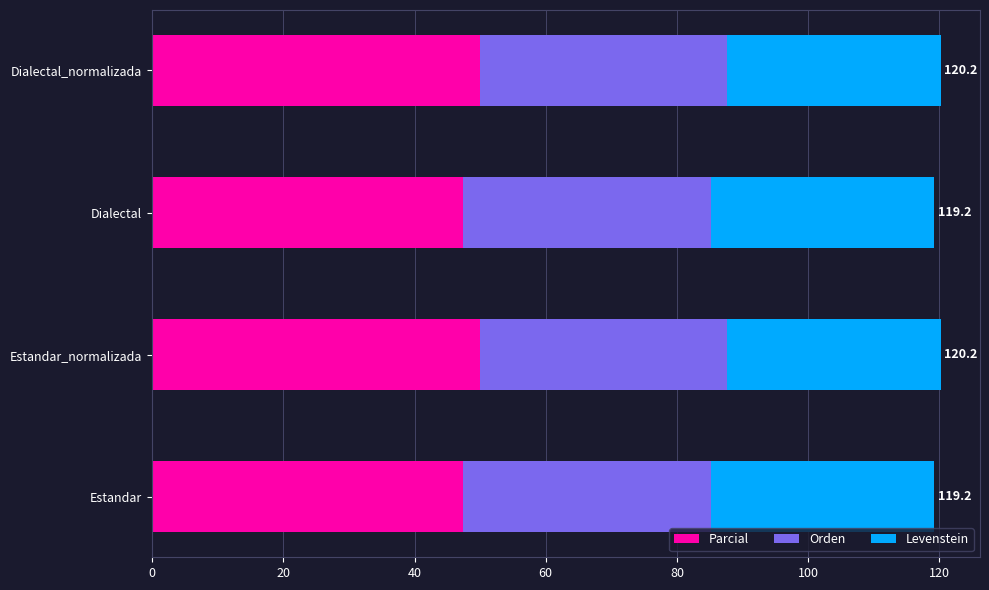

What is the total value across all series at Estandar_normalizada?

120.2